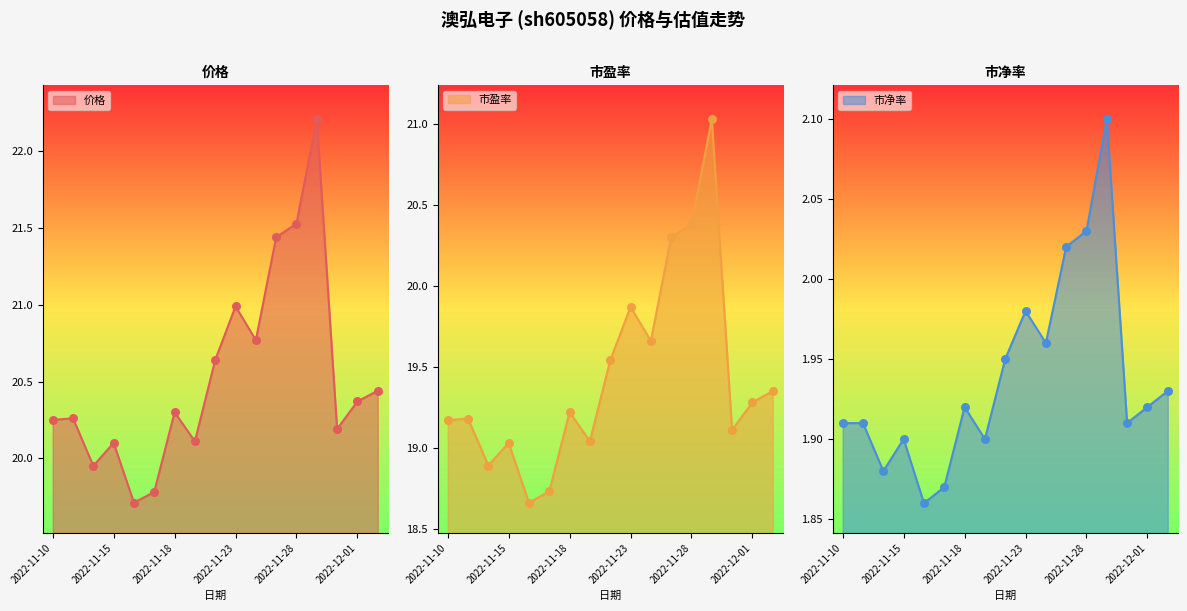

Which series reaches the maximum Y coordinate?

价格